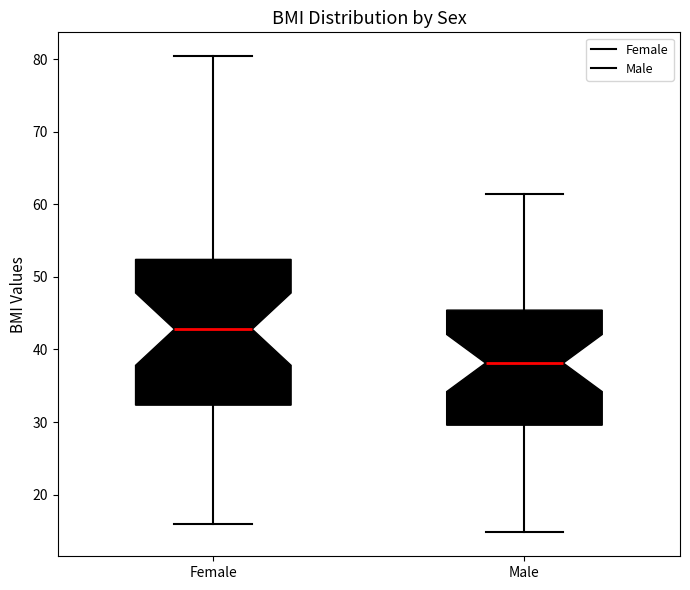

Which box's median line is the highest?

Female